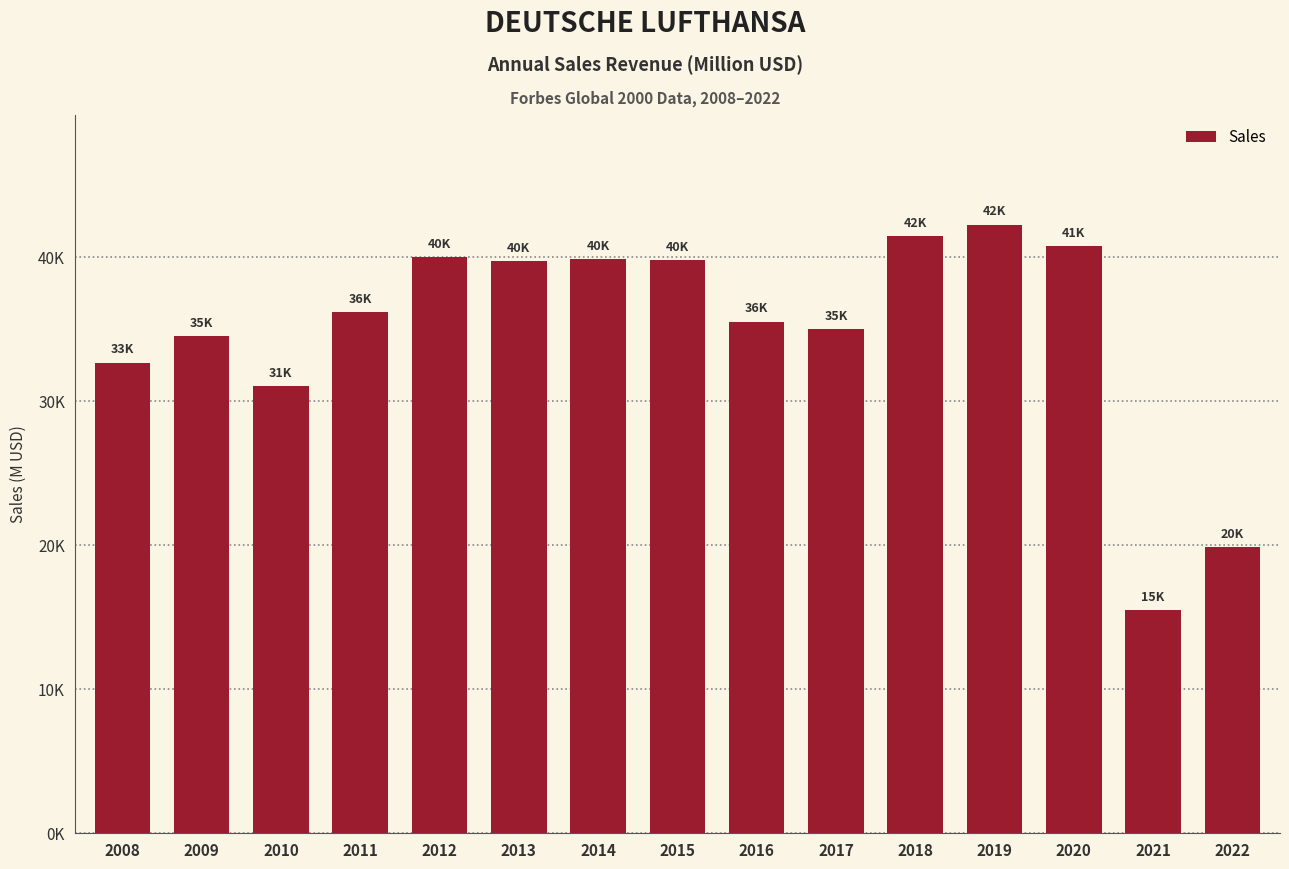

What is the sum of all values?

524504